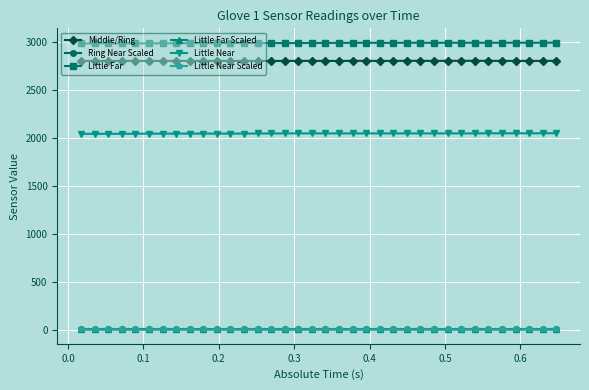

What is the value of the Little Near point at the 2nd from the left?

2040.0